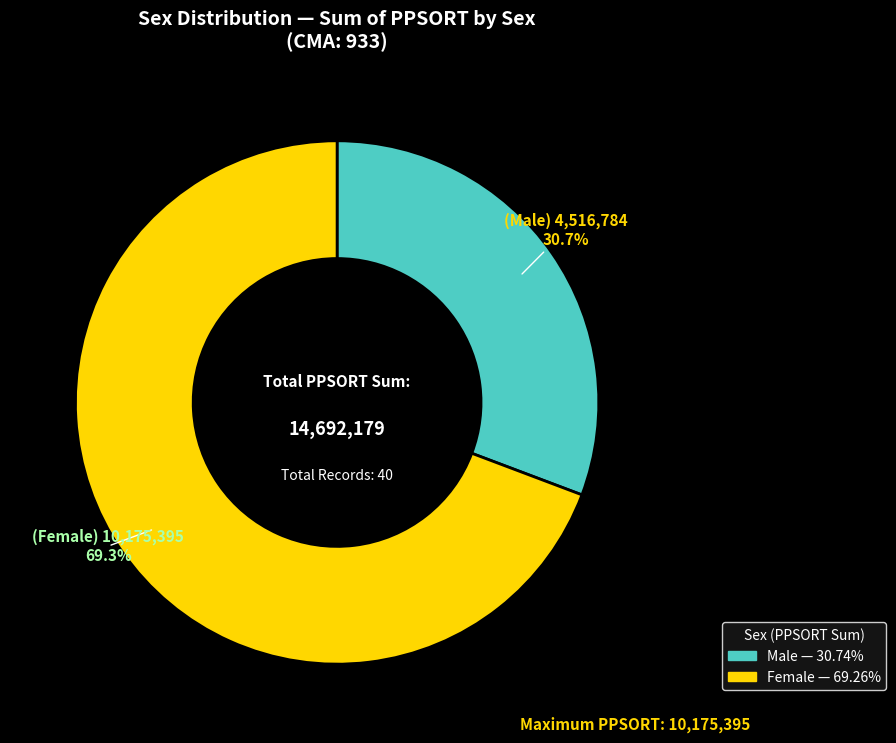

Is there a majority slice in this chart?

Yes